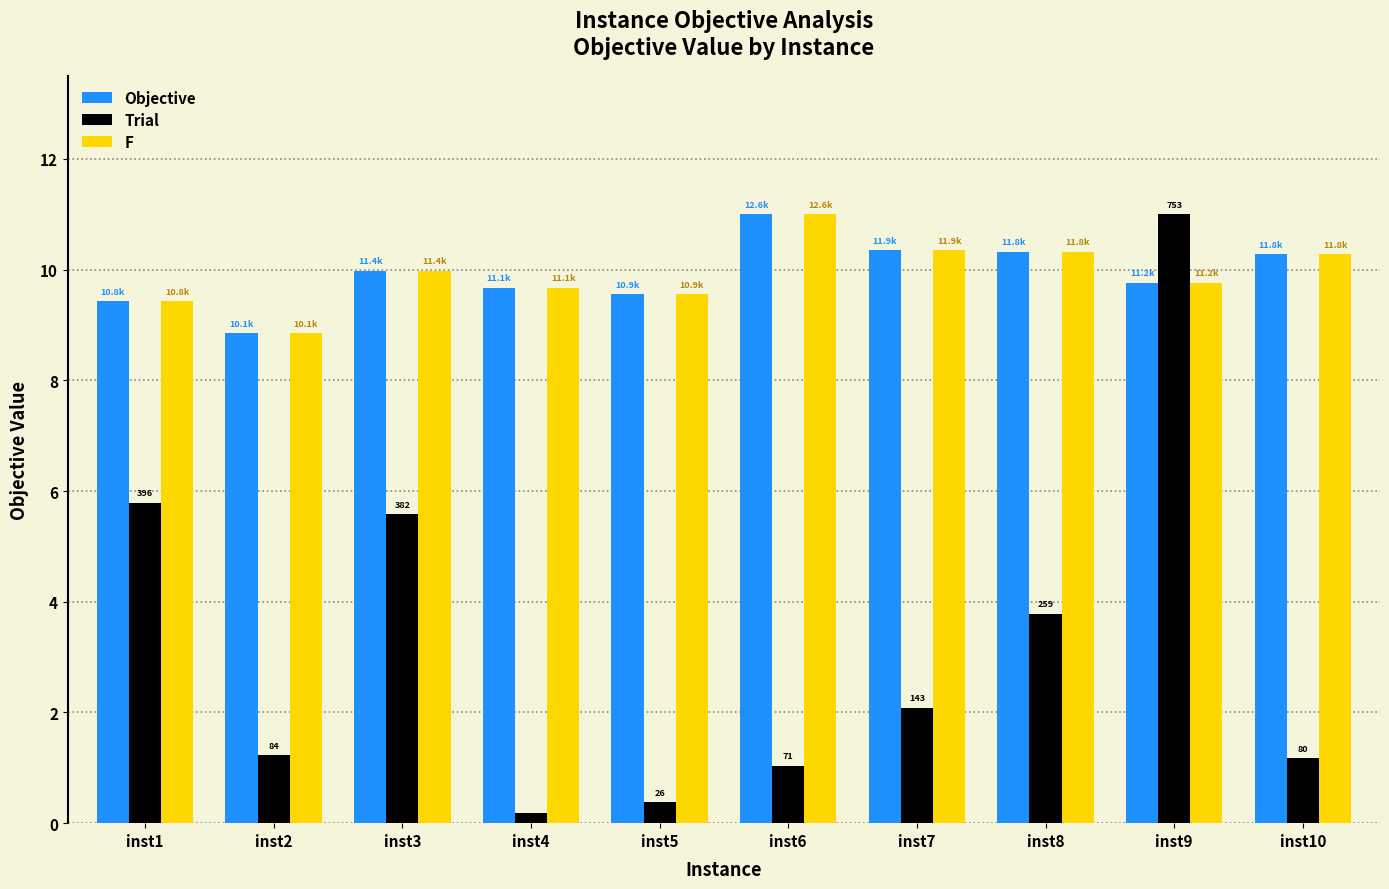

What is the difference between the second highest and second lowest values in the Objective series?

0.9